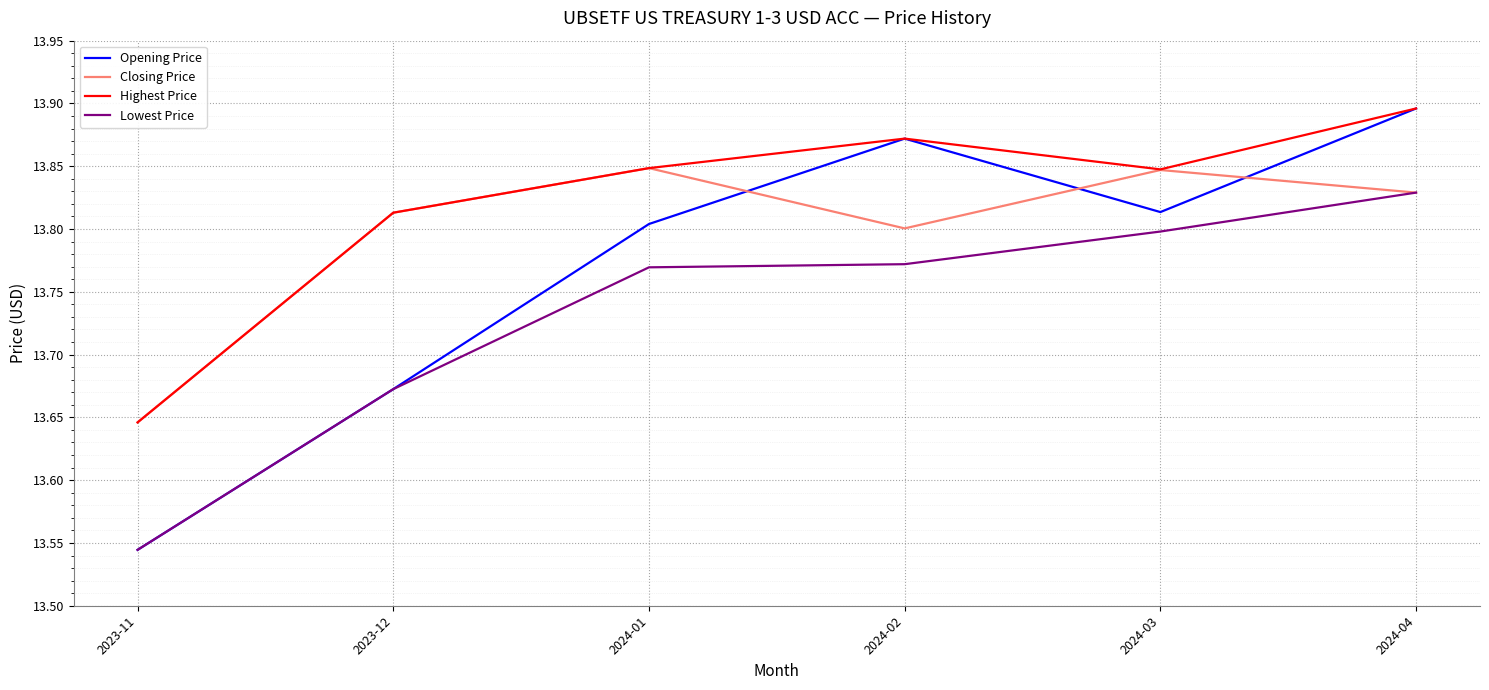

Where is Closing Price nearest to the value 13?

2023-11